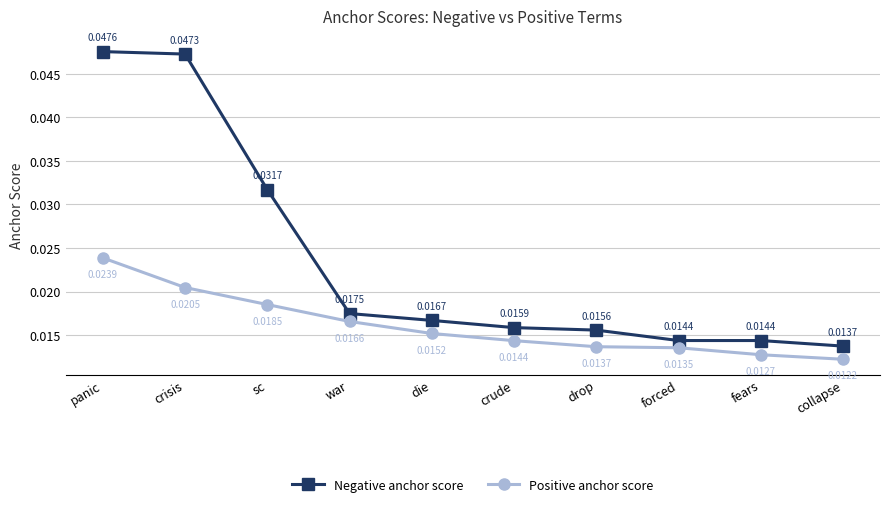

What position from the right is fears?

2